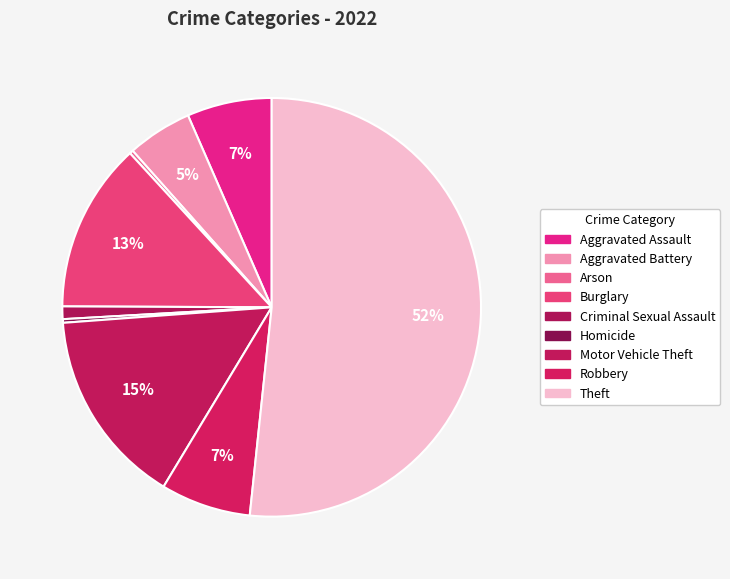

The Motor Vehicle Theft slice represents 26% of the pie. True or false?

False